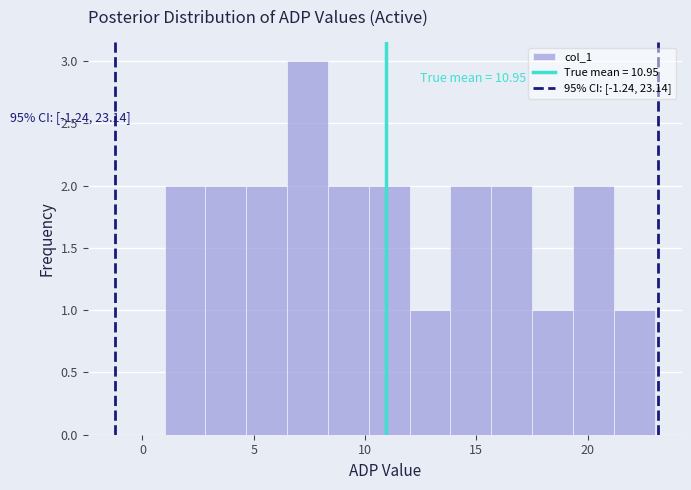

Read against the x-axis, roughly where is the centre of the tallest bar?

7.5